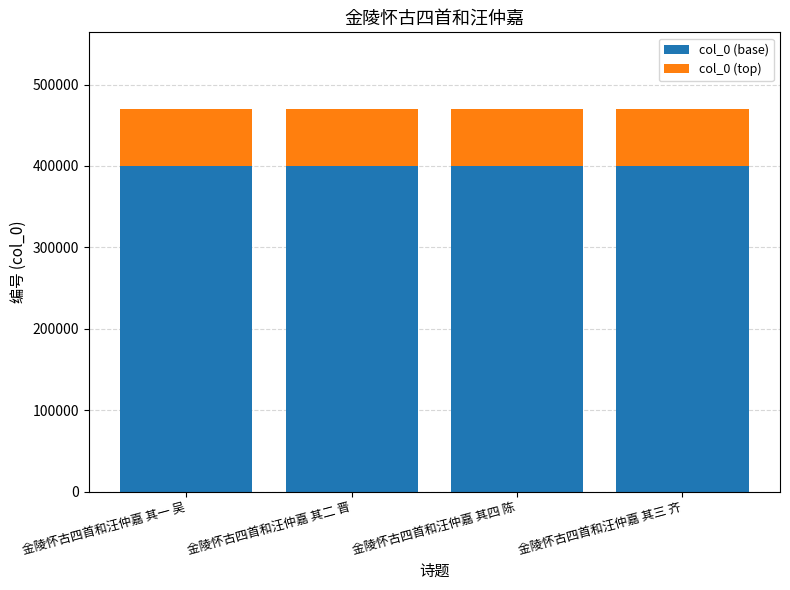

Is it true that col_0 (base) equals 636201.2 at 金陵怀古四首和汪仲嘉 其四 陈?

False